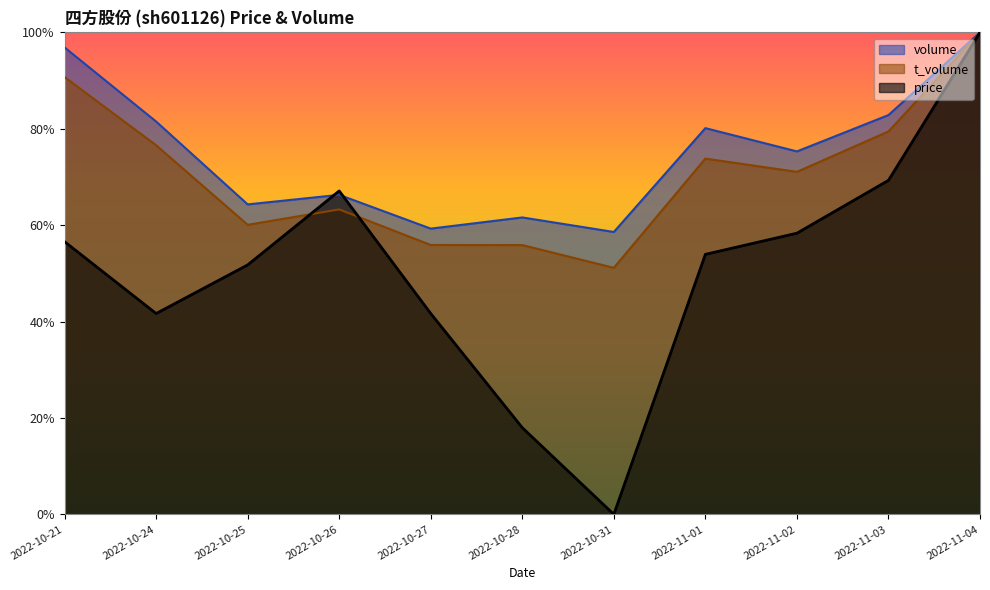

The value of volume at 2022-10-25 is 0.3. True or false?

False